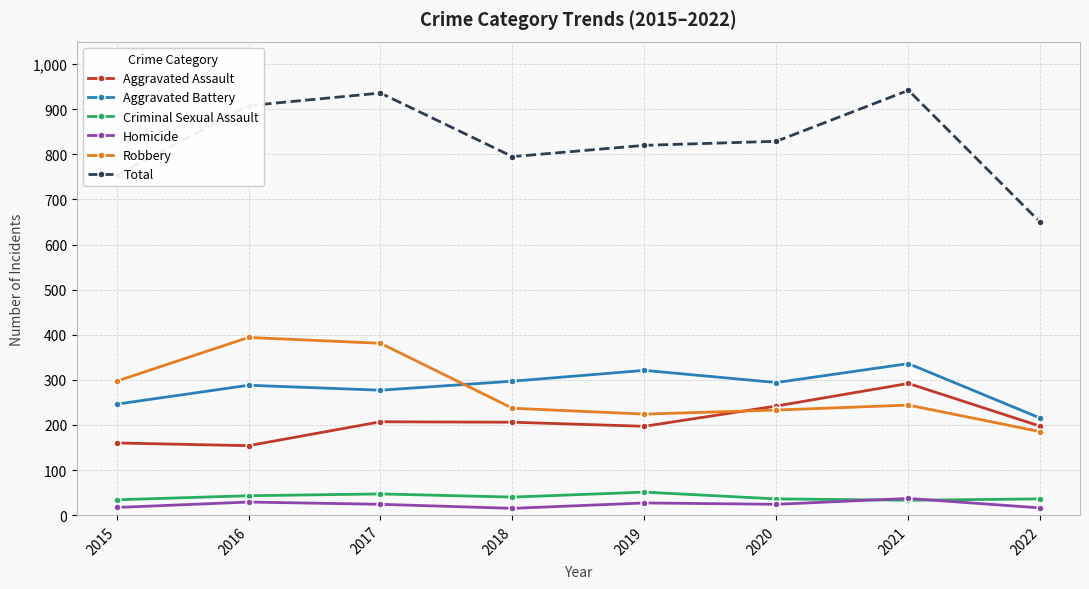

At how many categories does at least one series exceed 714?

7